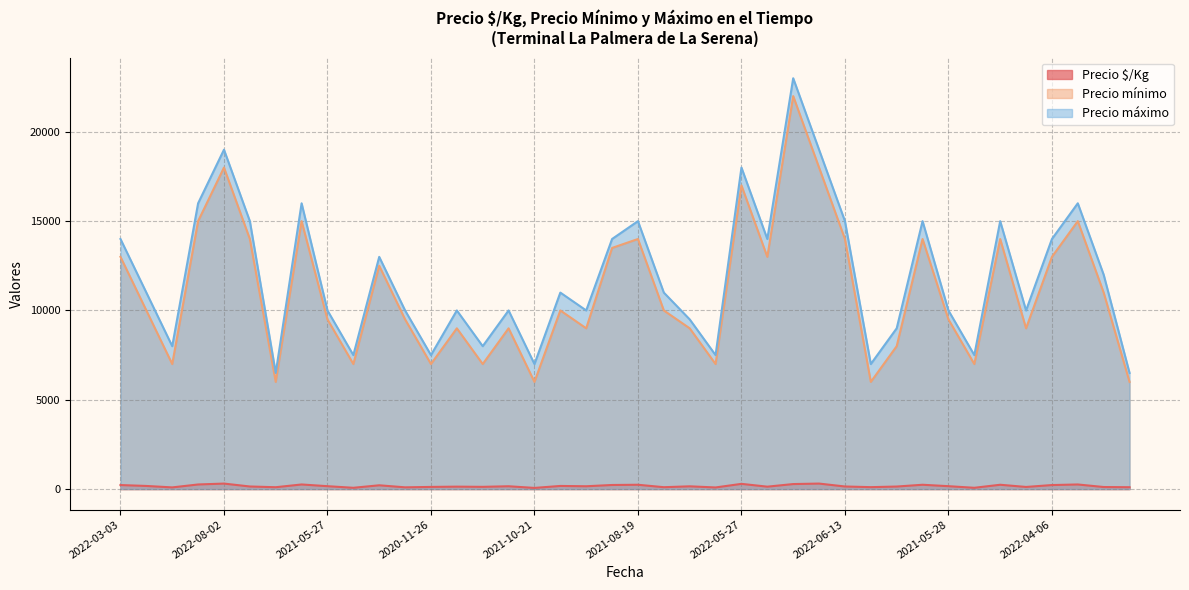

At which label does Precio máximo reach its minimum?

2021-12-29